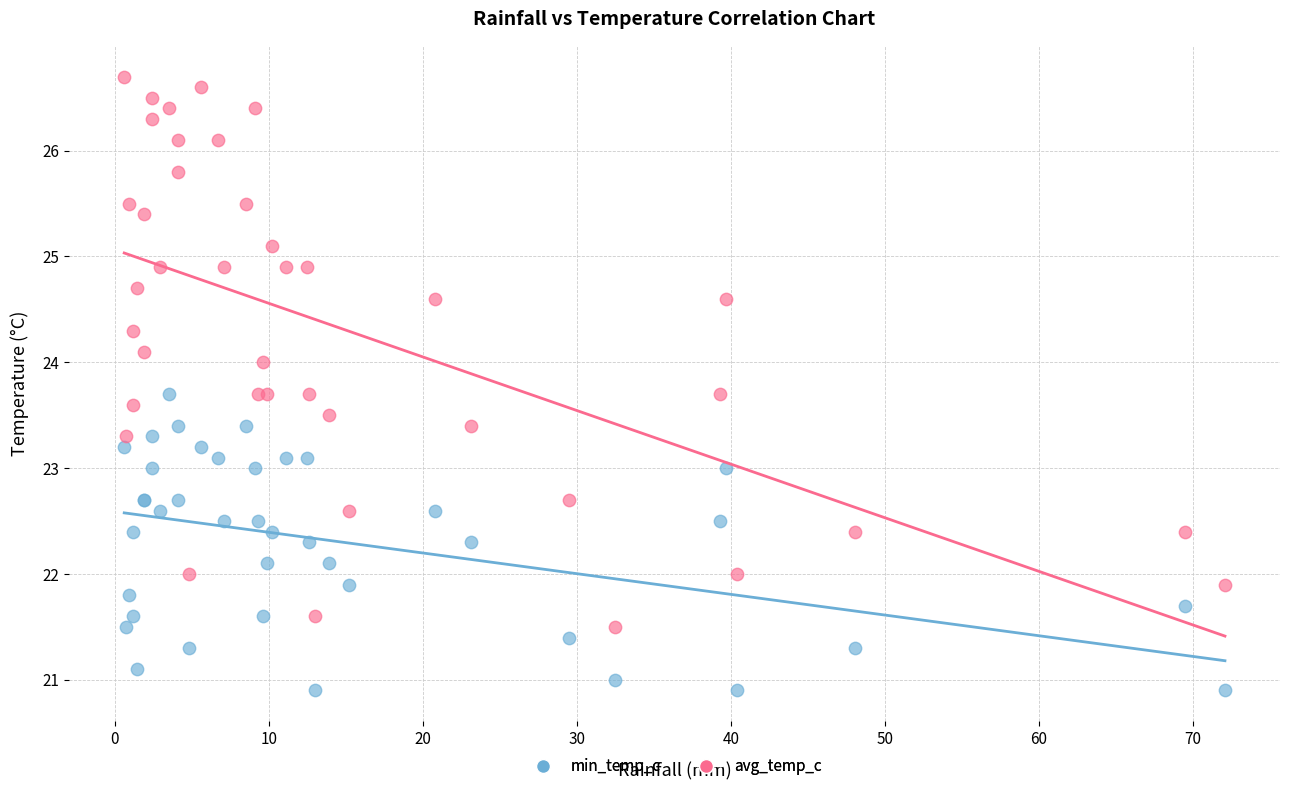

What is the X range (max minus min) for the scatter plot?

71.5